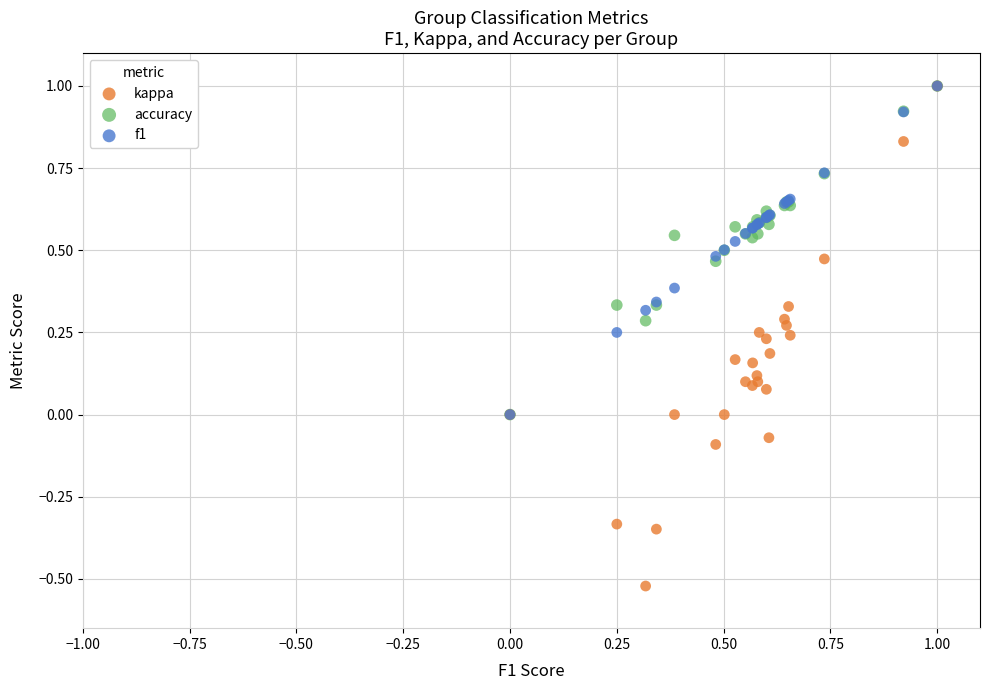

What are all the series names shown in the legend?

kappa, accuracy, f1